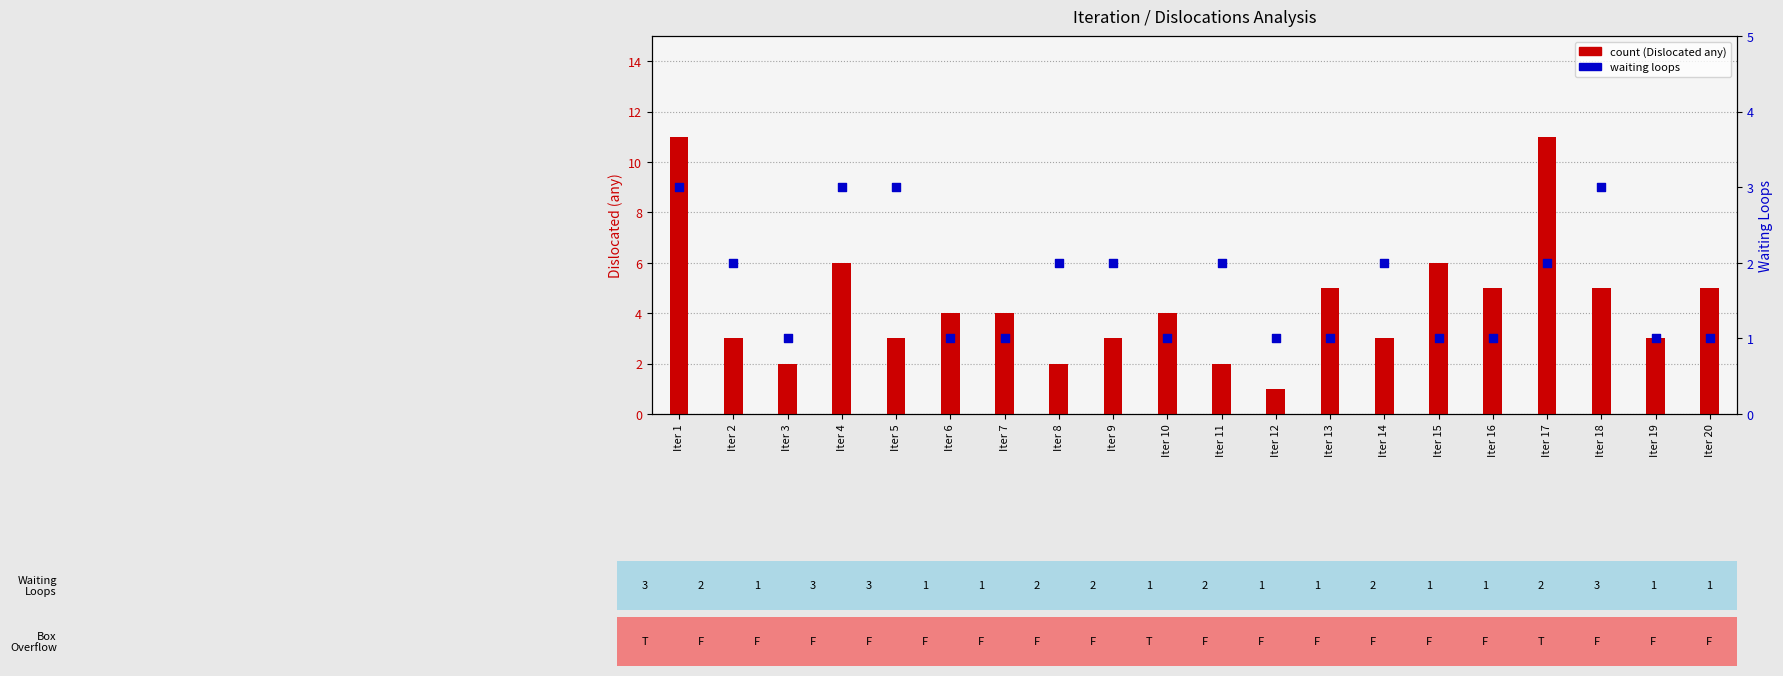

Which series has the largest Y range (max minus min)?

count